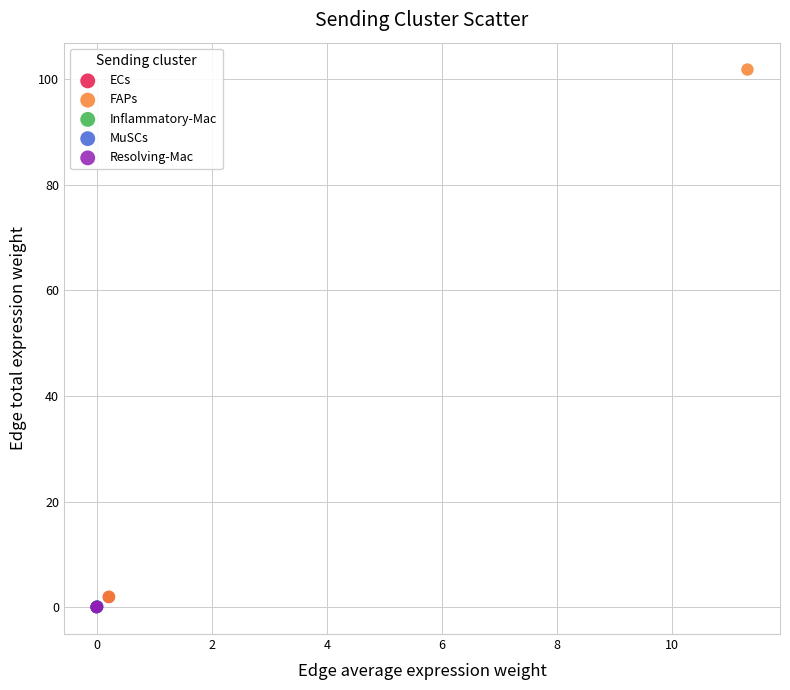

Which series has the widest spread of Y values?

FAPs